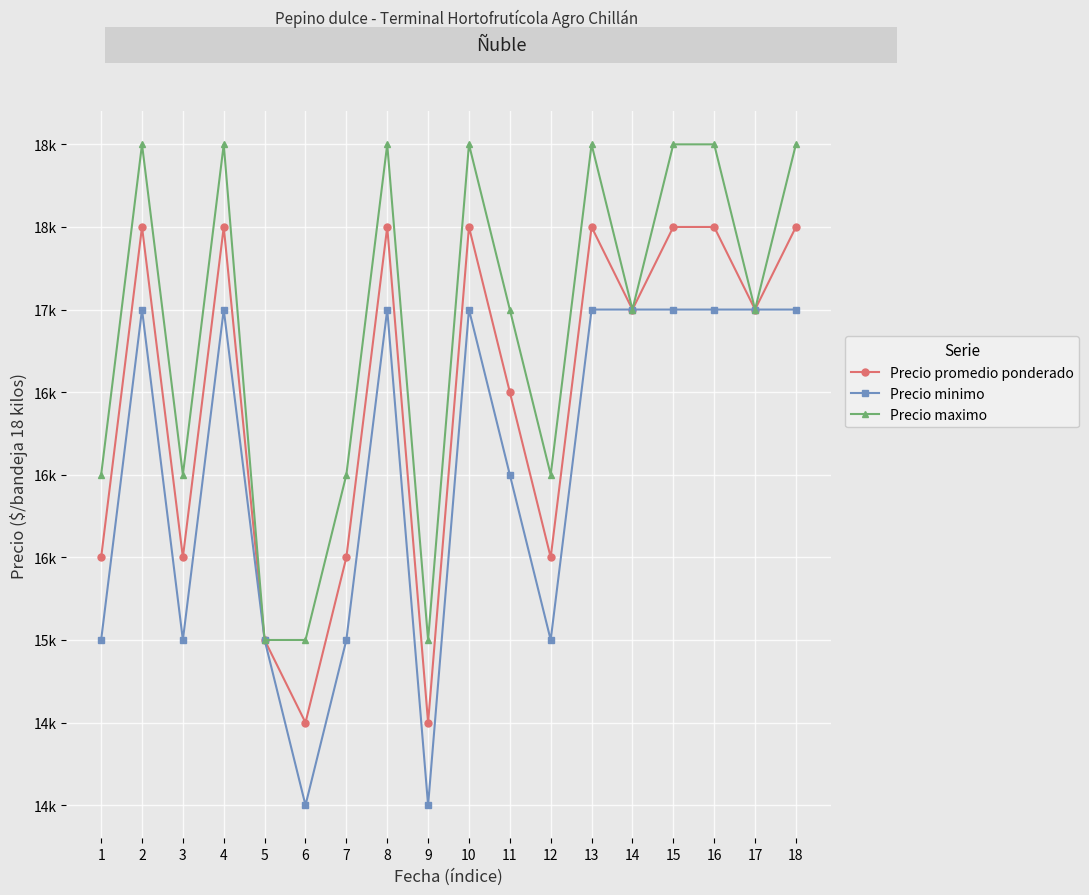

What is the minimum value shown in the chart?

14000